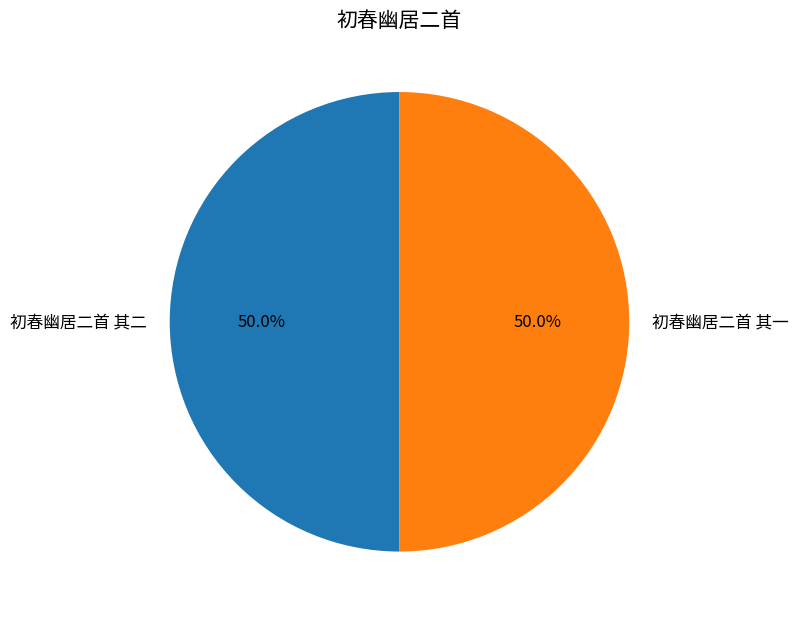

Count the number of slices in the pie.

2